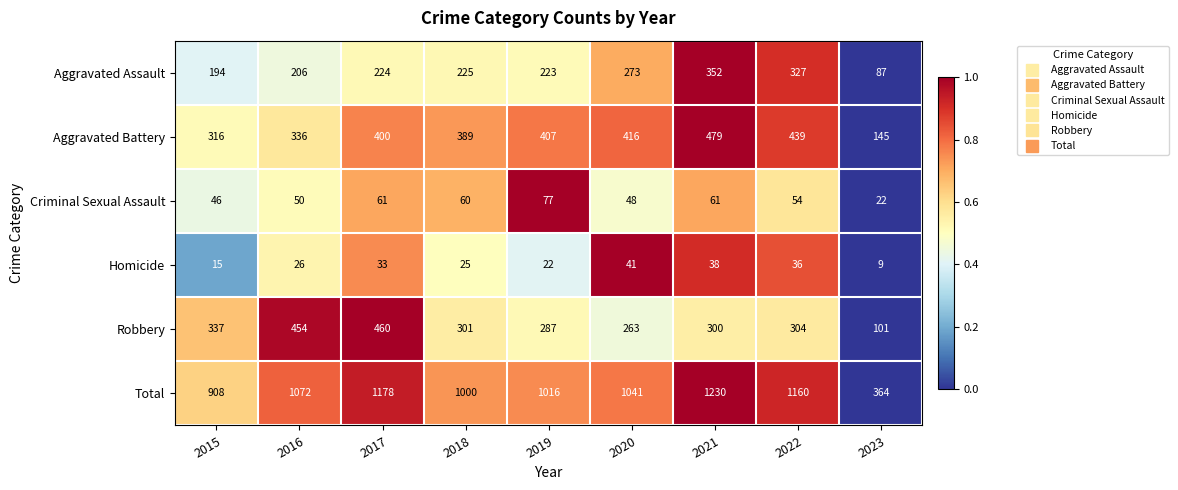

The value of Aggravated Assault at 2017 is 224. True or false?

True